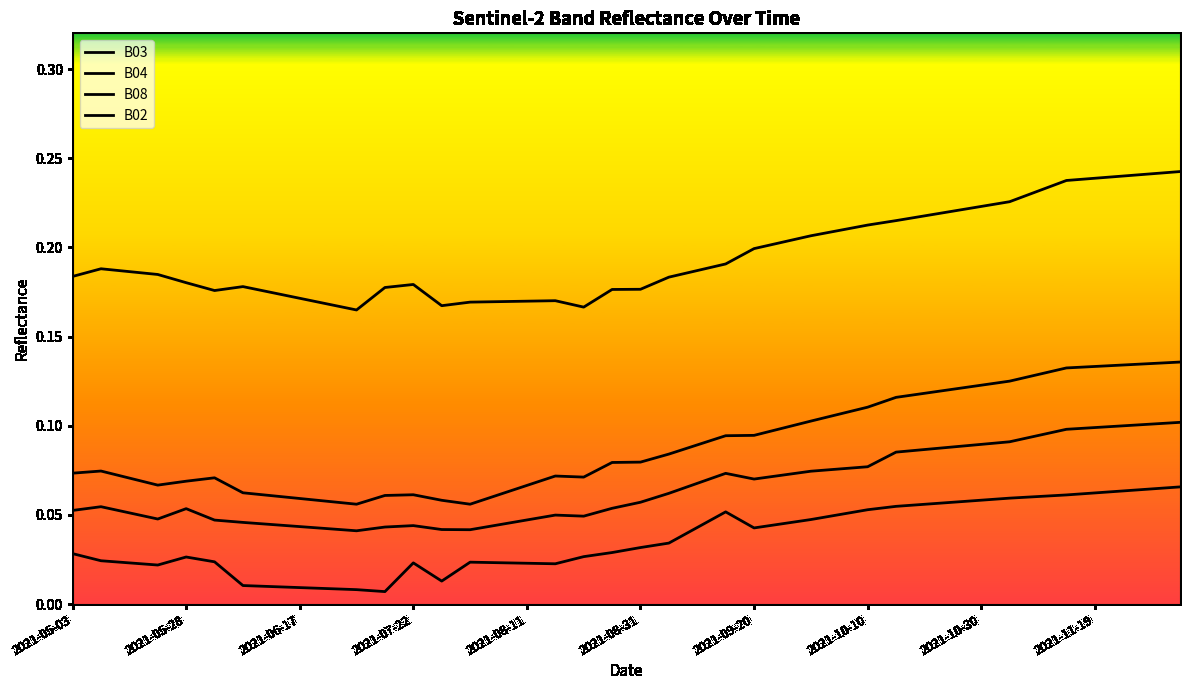

Is this an area chart (filled region under the line)?

No